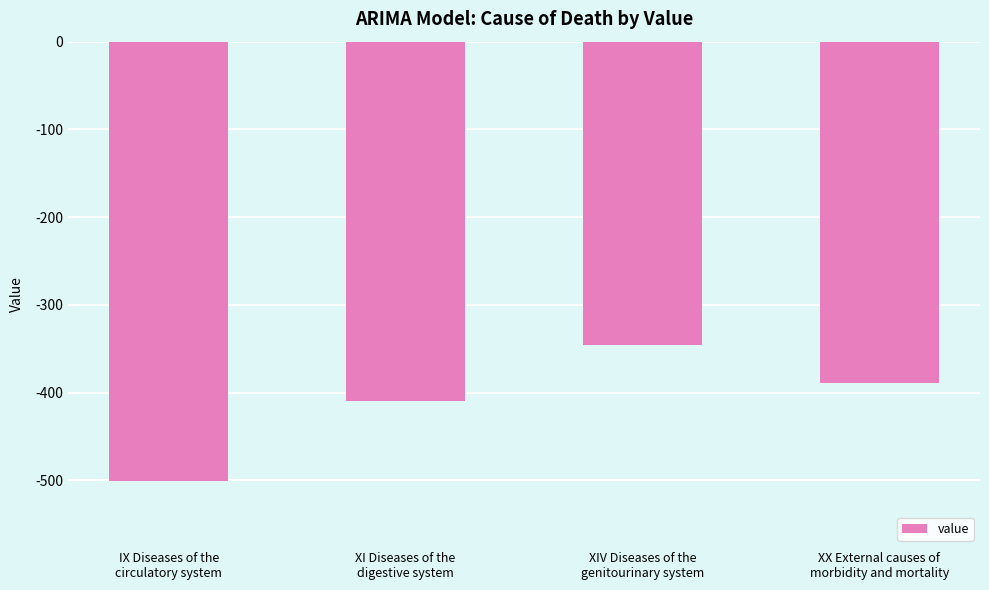

Which label corresponds to the smallest value in the chart?

IX Diseases of the
circulatory system